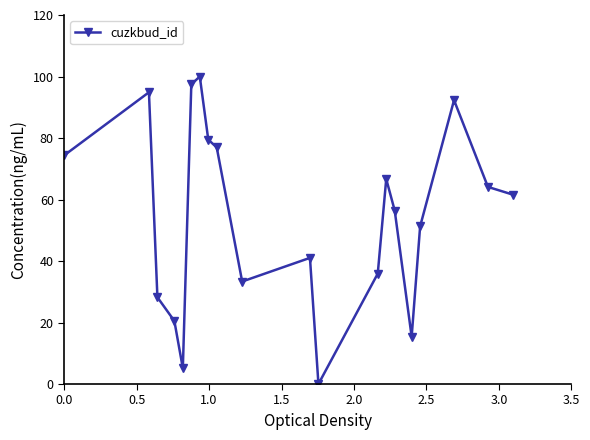

Is this an area chart (filled region under the line)?

No